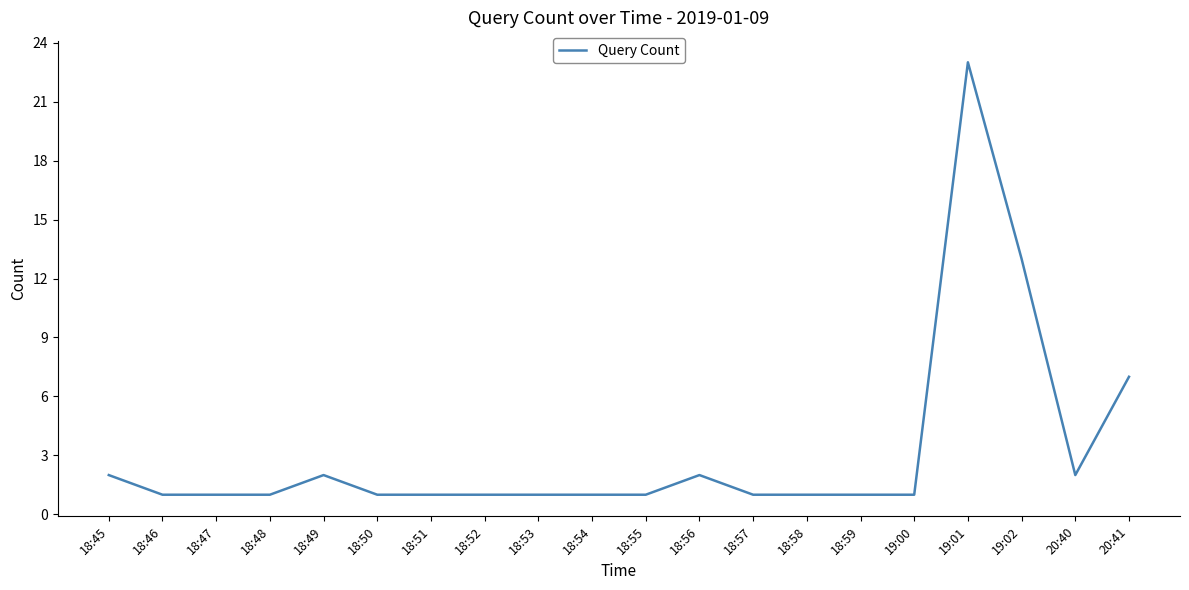

Which category has the highest value across all series?

19:01